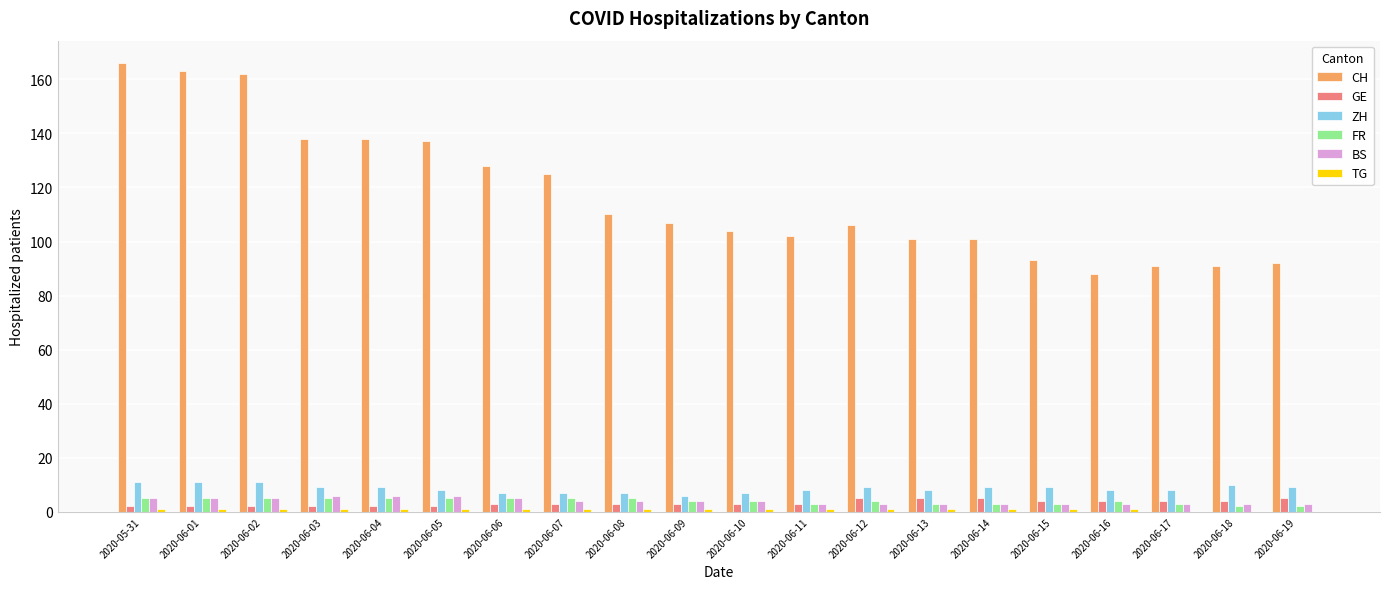

True or false: ZH has a value of 9 at 2020-06-04.

True